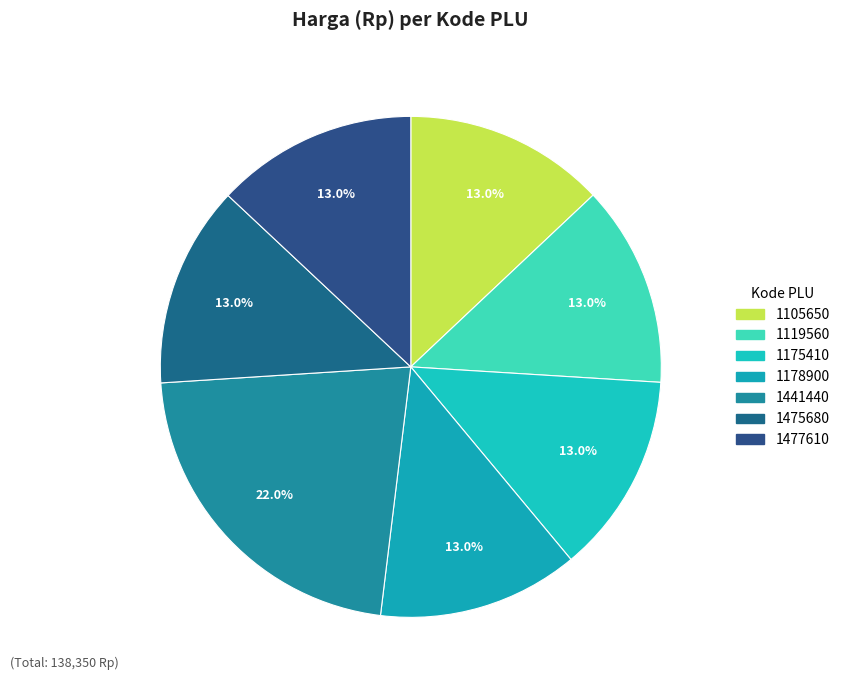

Does 1477610 represent more than half of the total?

No